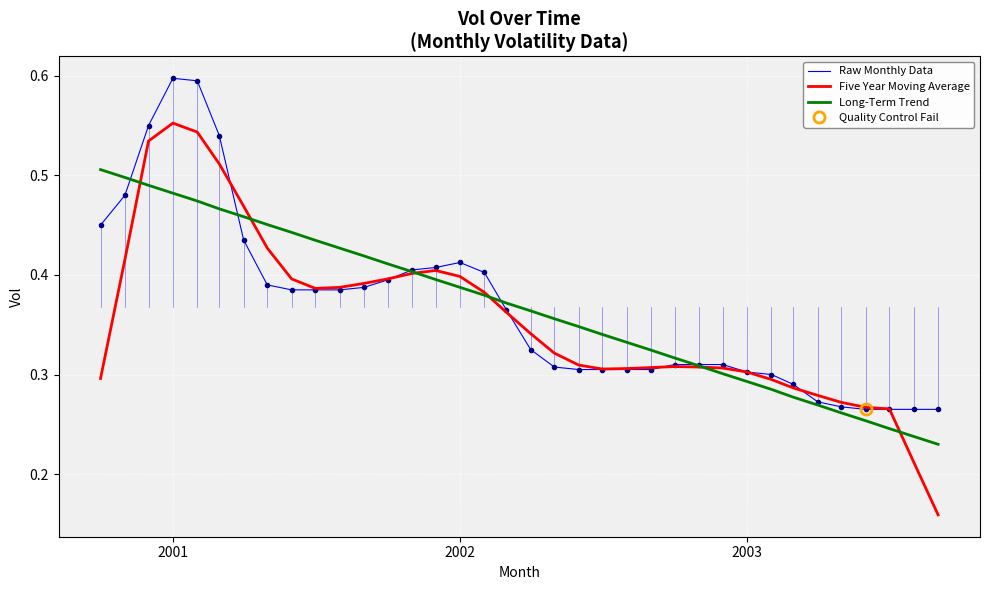

In Raw Monthly Data, how many points are higher than both neighbors (excluding endpoints)?

2